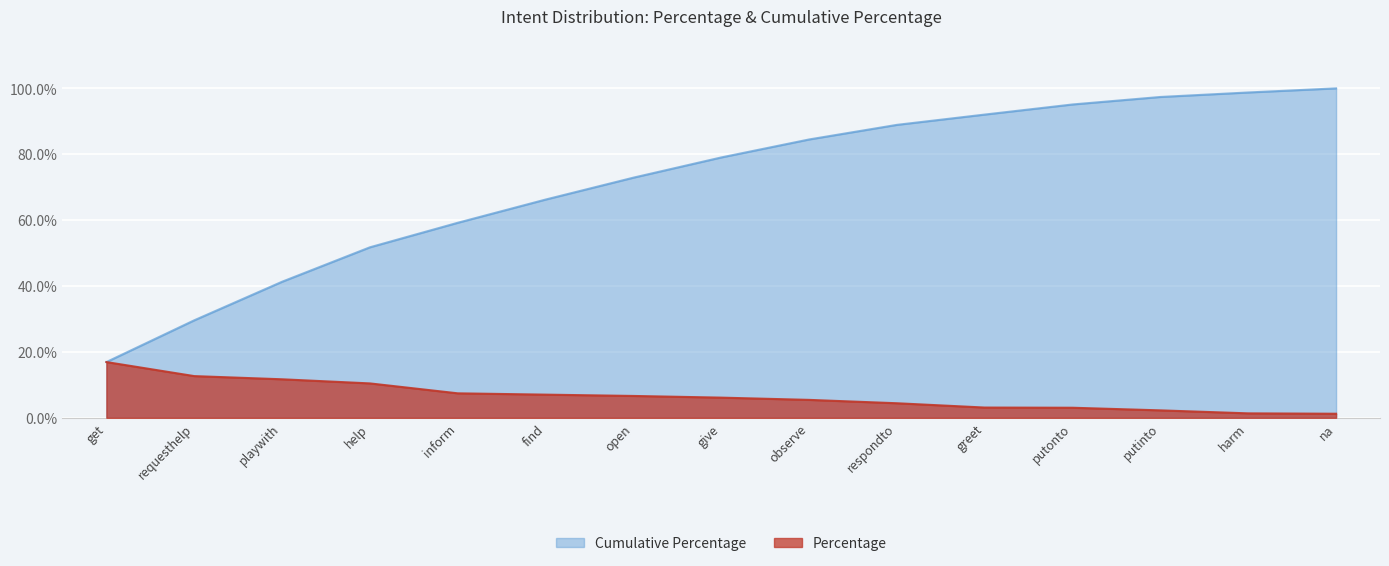

At which category is the sum across all series the highest?

na